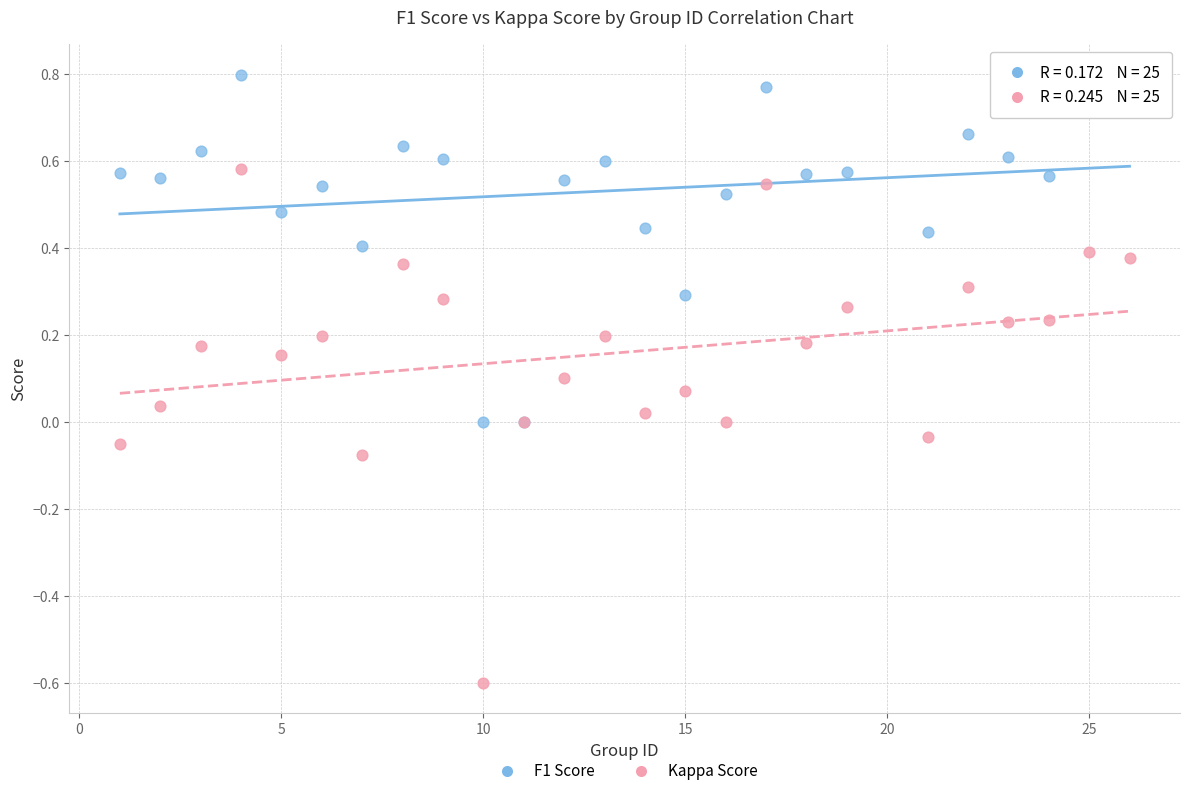

What are all the series names shown in the legend?

F1 Score, Kappa Score